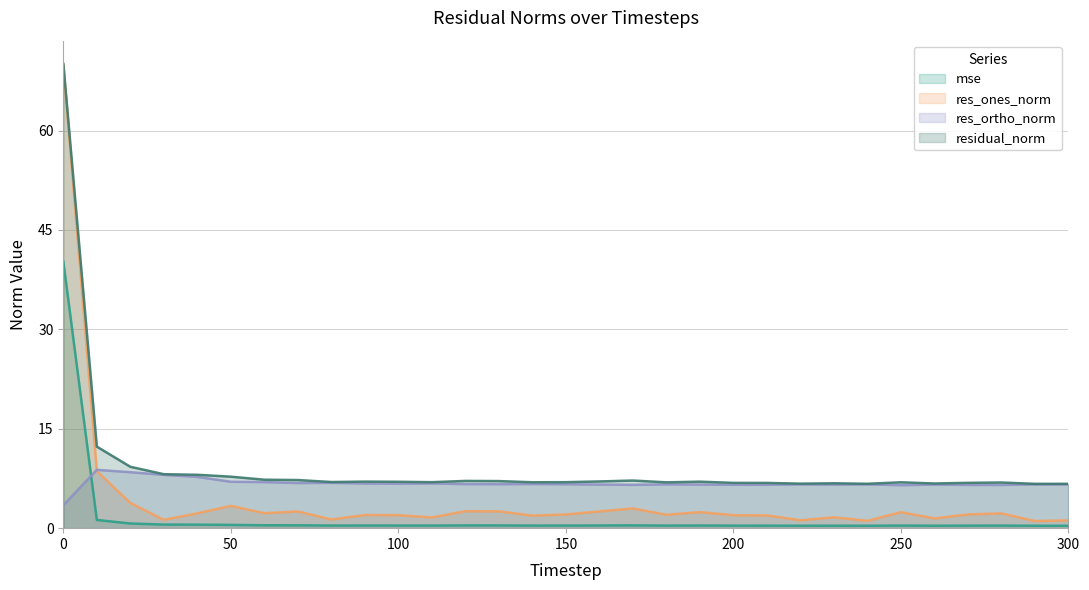

What is the value of the mse point at the 12th from the left?

0.4